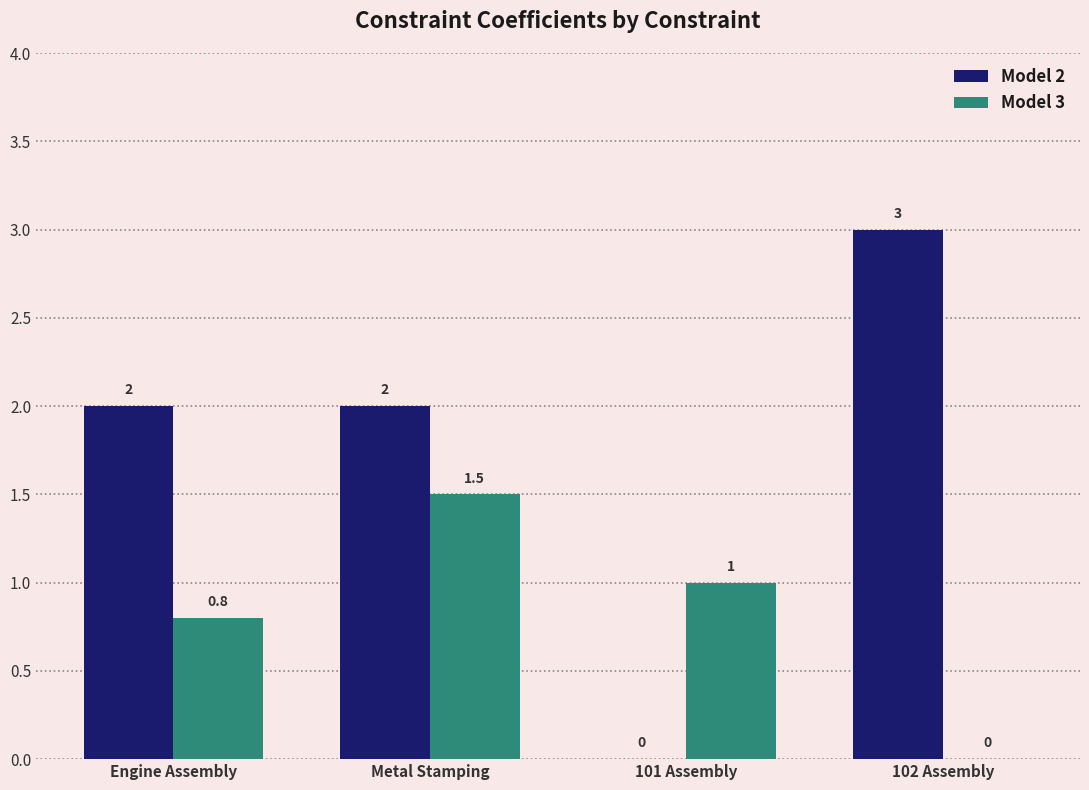

Reading left to right, list all the values displayed in this chart.

Model 2: Engine Assembly=2.0	Metal Stamping=2.0	101 Assembly=0.0	102 Assembly=3.0
Model 3: Engine Assembly=0.8	Metal Stamping=1.5	101 Assembly=1.0	102 Assembly=0.0